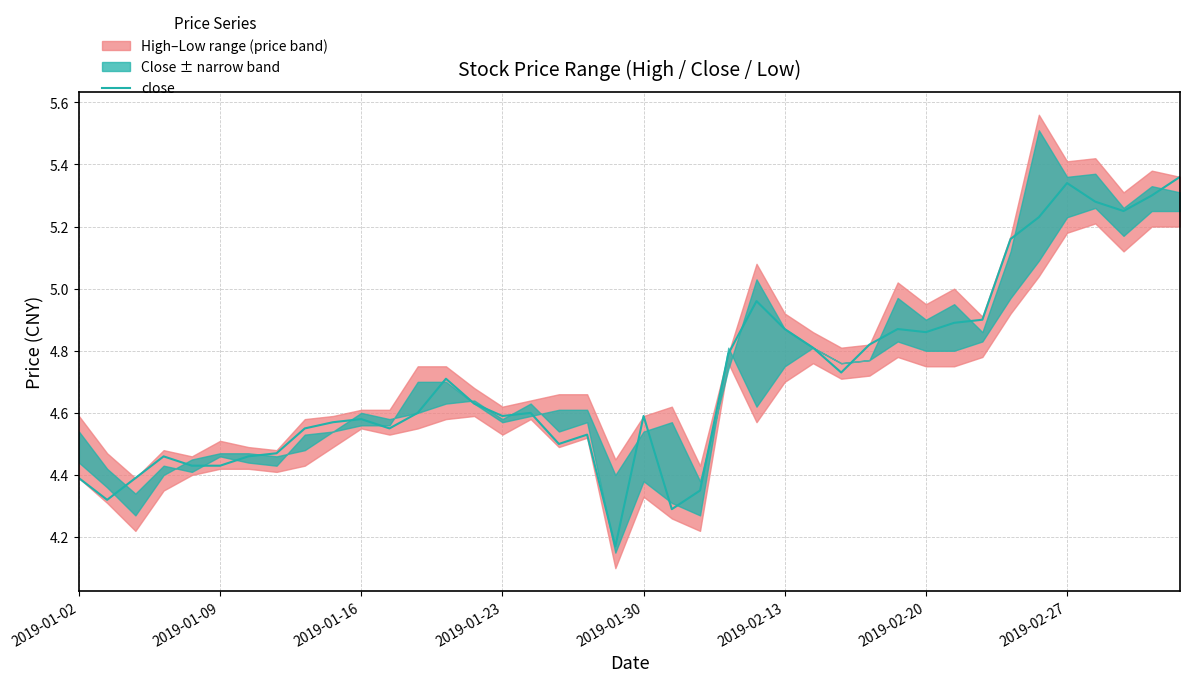

What is the ratio of the value at 24 to the value at 37?

0.9